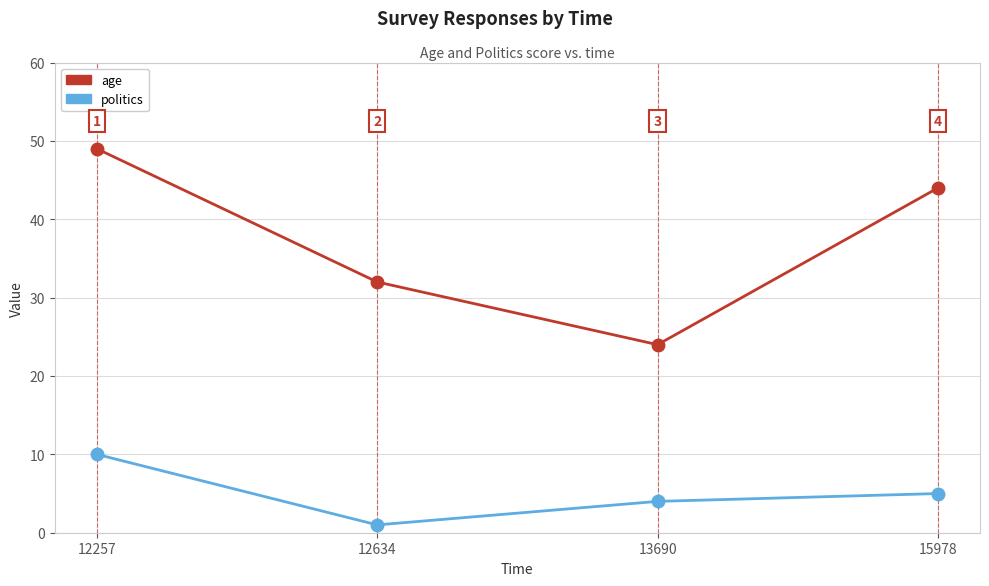

At which label is politics closest to 5?

15978